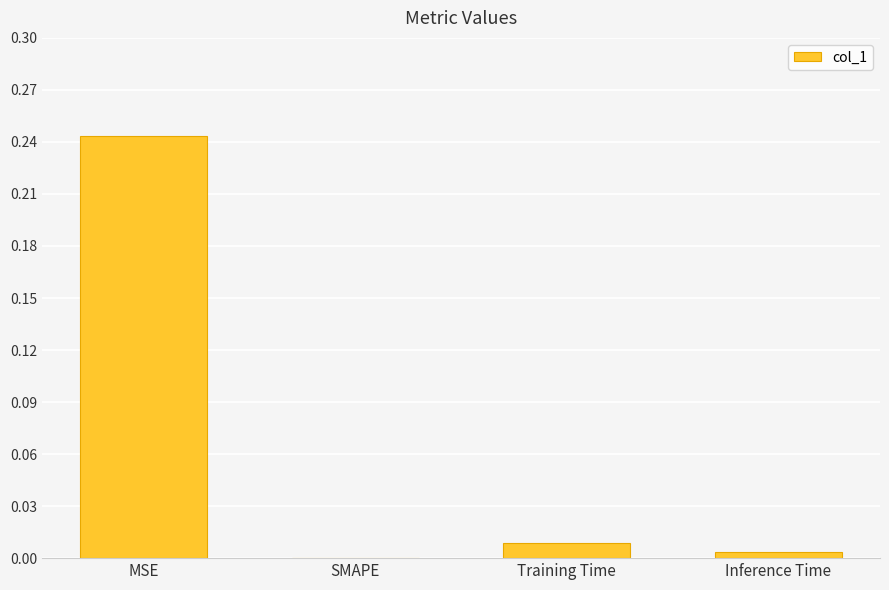

What is the sum of all values?

0.3